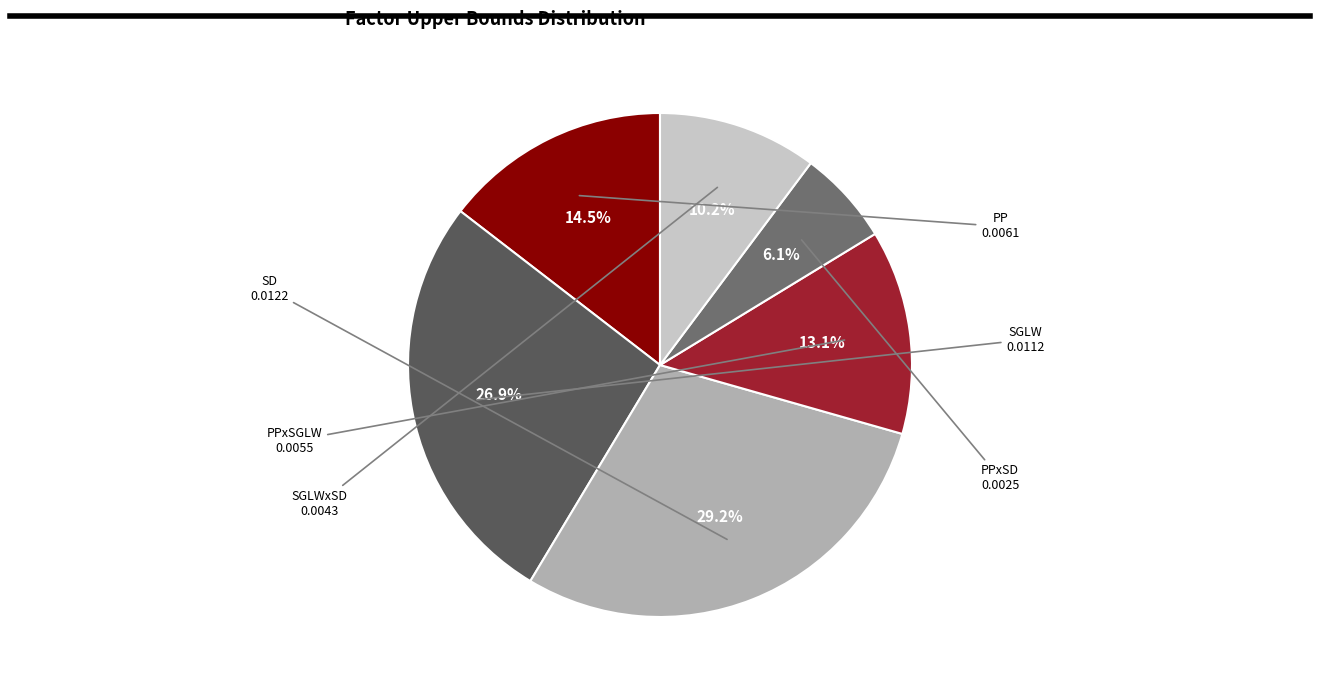

Rank the categories by value from lowest to highest.

PPxSD, SGLWxSD, PPxSGLW, PP, SGLW, SD